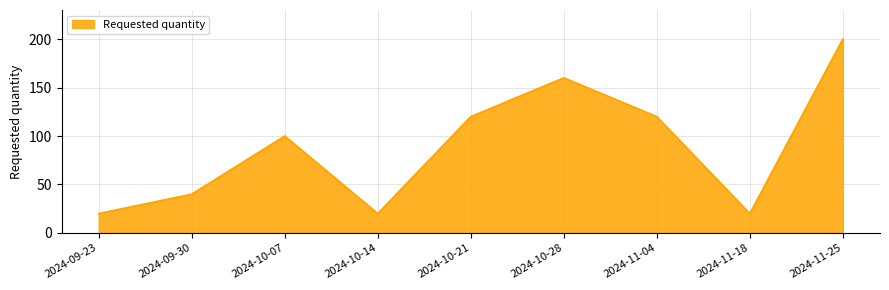

What is the difference between the maximum and minimum values?

180